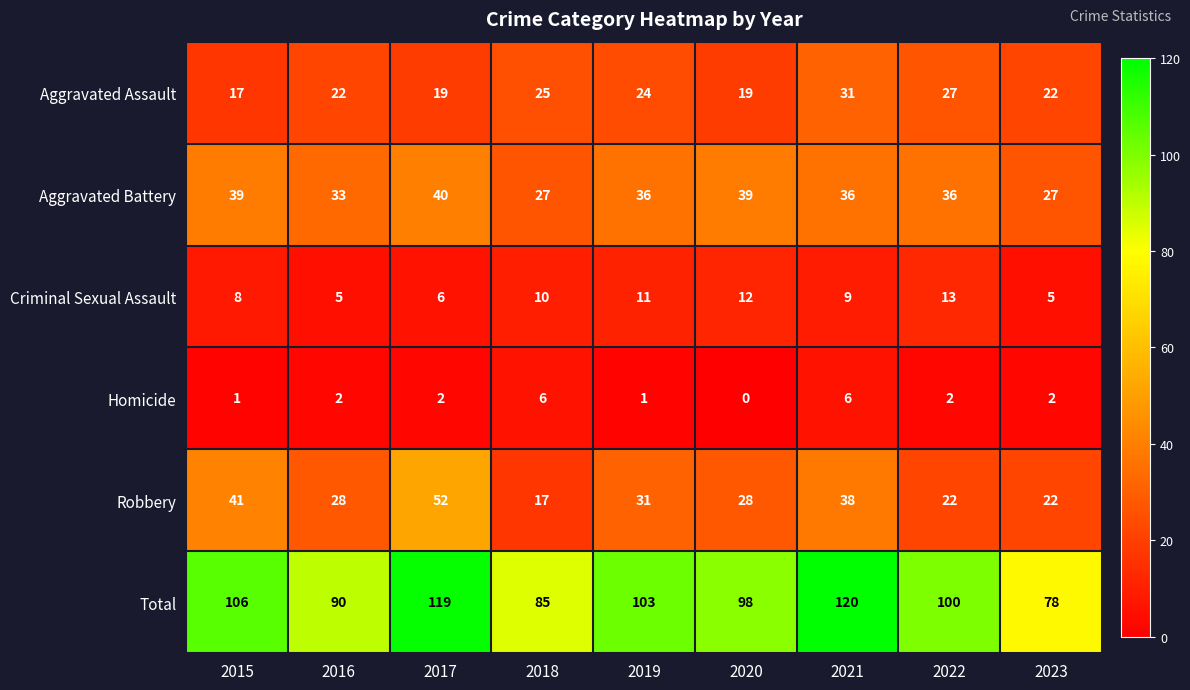

True or false: Aggravated Battery has a value of 38 at 2023.

False